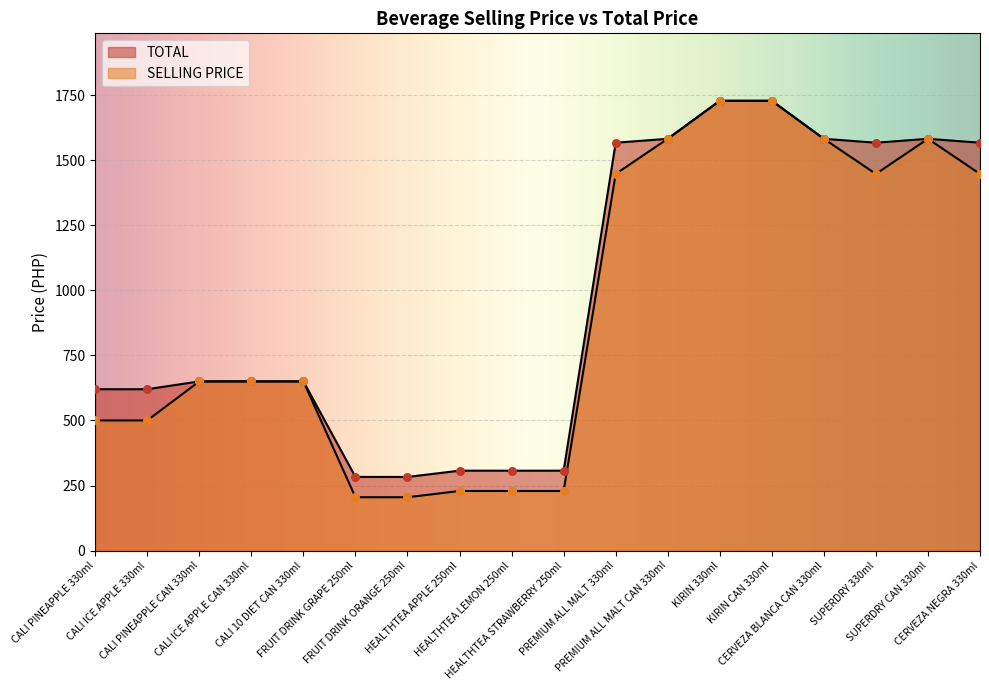

At which category is the sum across all series the highest?

KIRIN 330ml